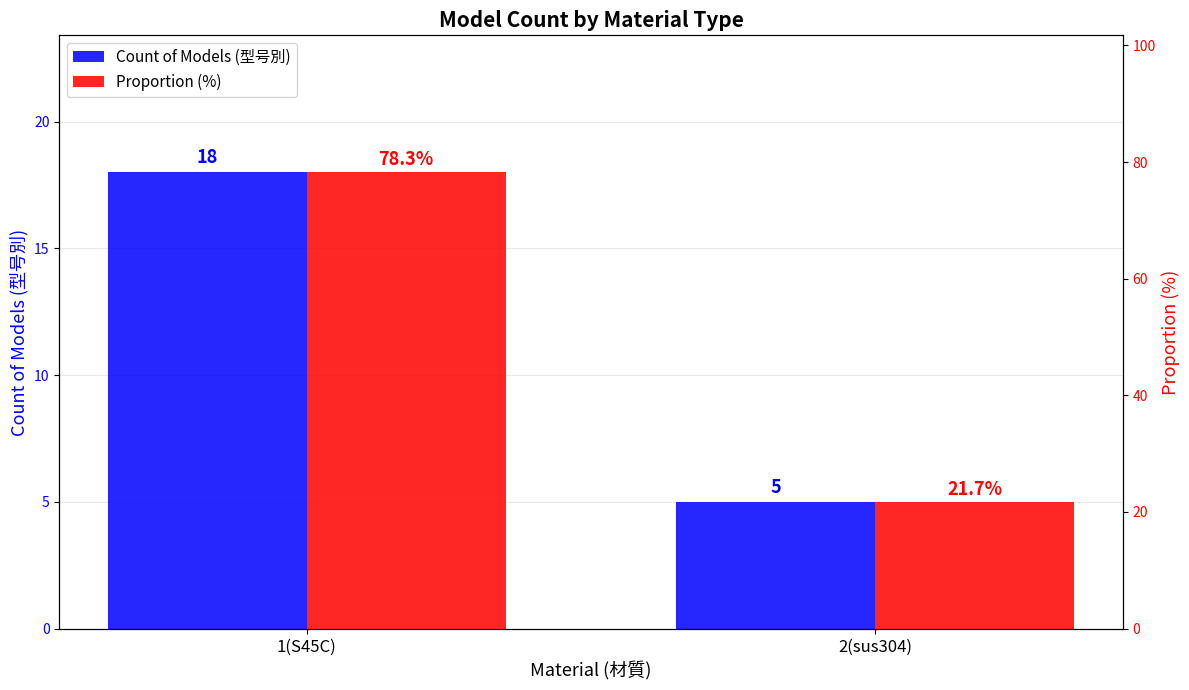

List the series in order of their overall mean, highest first.

Proportion (%), Count of Models (型号別)